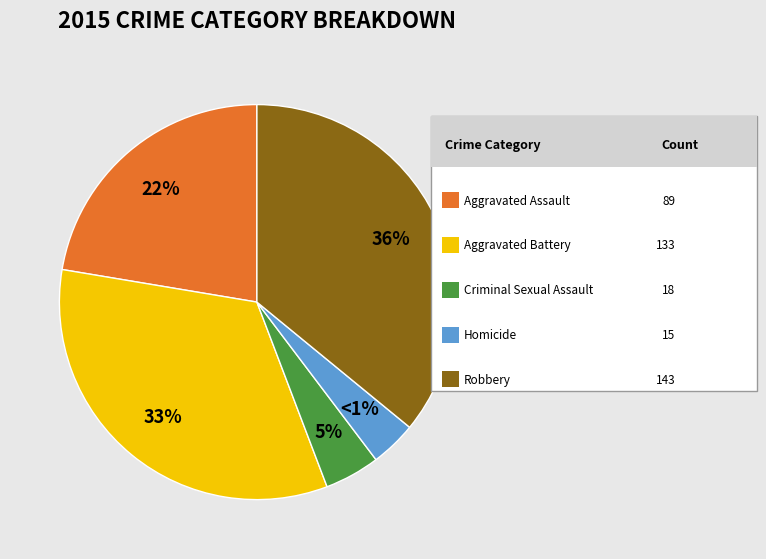

To the nearest percent, what is the difference between the largest and smallest slice percentages?

32%